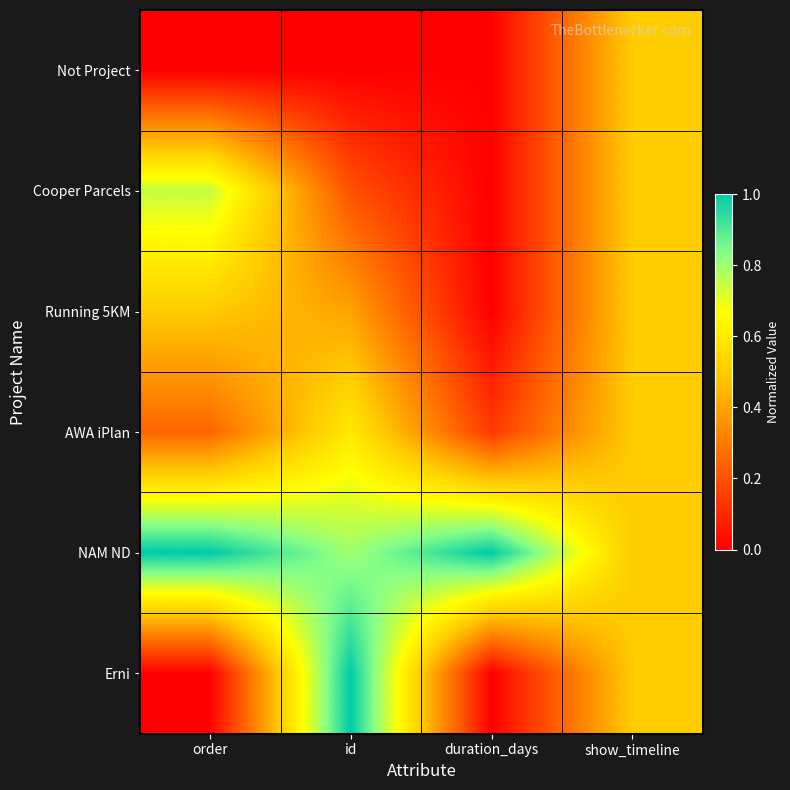

Reading left to right, extract all data points from this chart.

Not Project: order=0.0	id=0.0	duration_days=0.0	show_timeline=0.5
Cooper Parcels: order=0.8	id=0.2	duration_days=0.0	show_timeline=0.5
Running 5KM: order=0.5	id=0.4	duration_days=0.0	show_timeline=0.5
AWA iPlan: order=0.2	id=0.6	duration_days=0.1	show_timeline=0.5
NAM ND: order=1.0	id=0.8	duration_days=1.0	show_timeline=0.5
Erni: order=0.0	id=1.0	duration_days=0.0	show_timeline=0.5